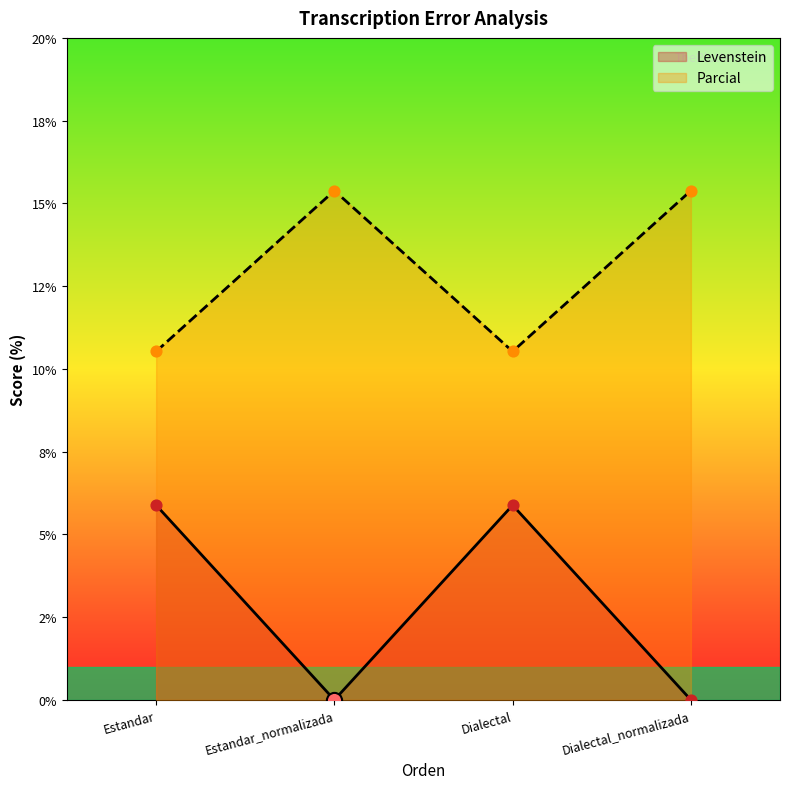

Is the value of Parcial at Estandar_normalizada greater than the value of Levenstein at Dialectal_normalizada?

Yes